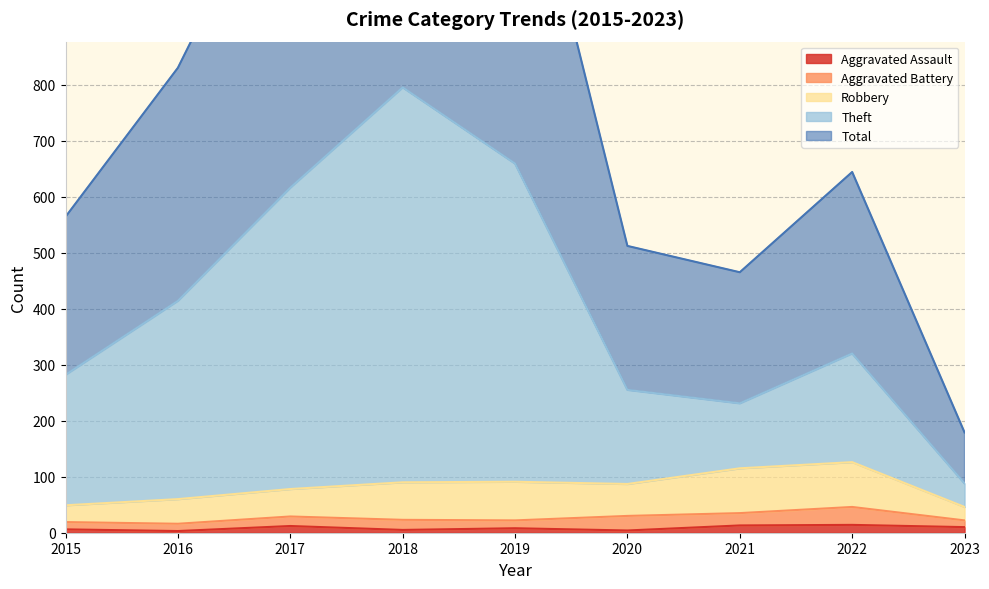

At which category does Total reach its first local peak?

2018